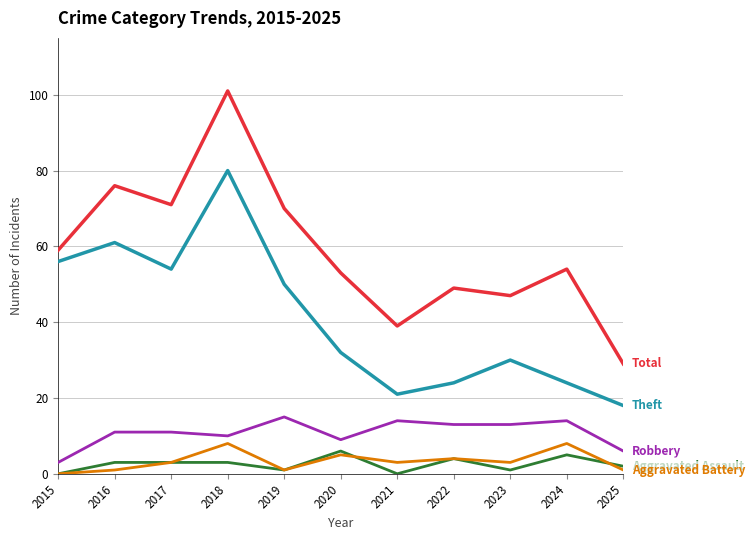

Does the chart have visible grid lines?

Yes